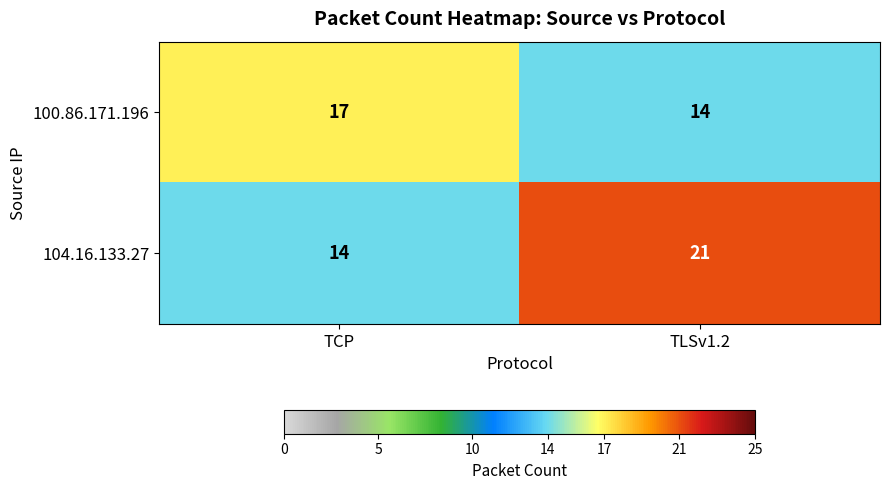

Which series has the largest range (max minus min)?

104.16.133.27